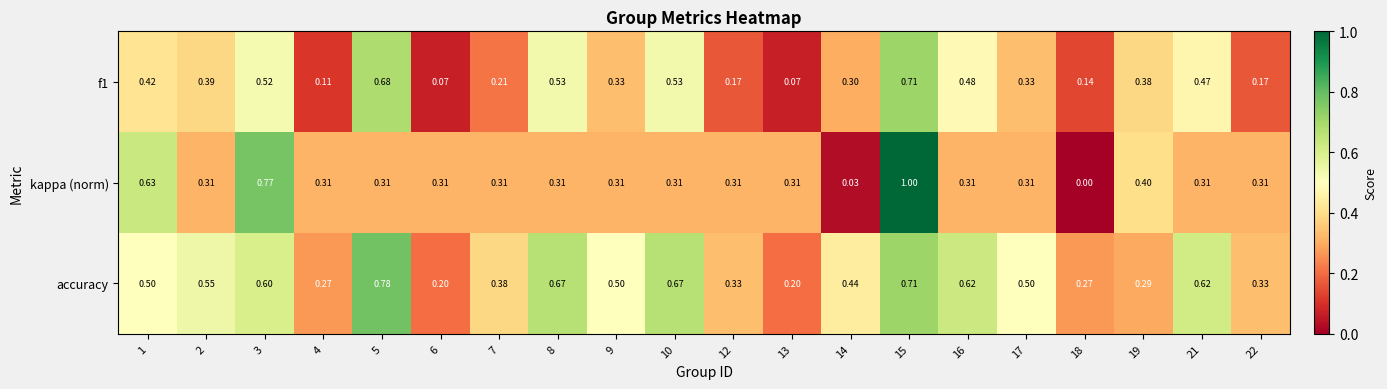

At which category does the chart reach its minimum across all series?

18